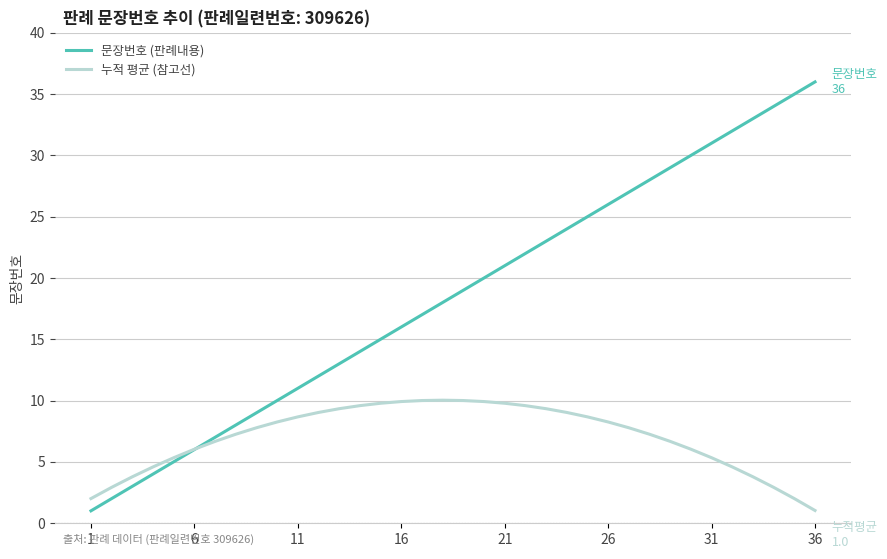

Which series has the largest total across all categories?

문장번호 (판례내용)